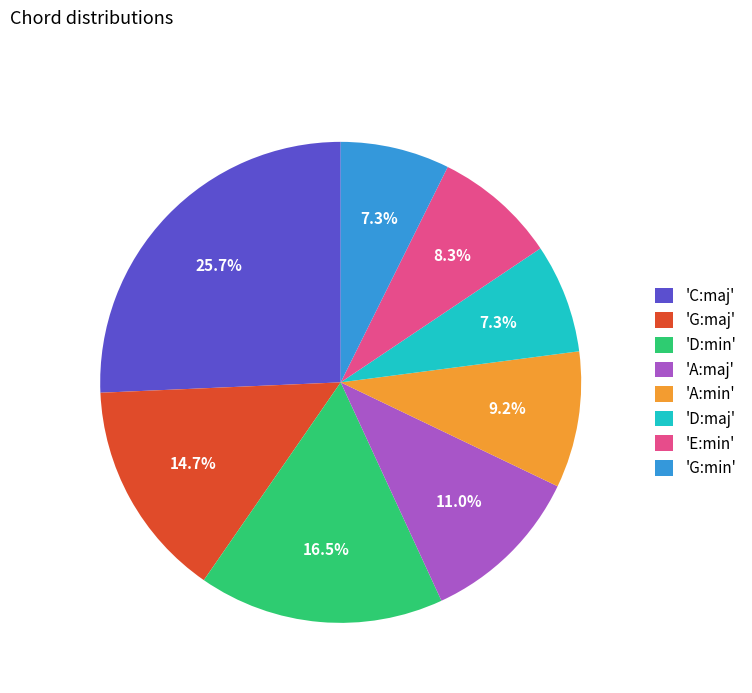

Between 'C:maj' and 'A:maj', which is larger?

'C:maj'